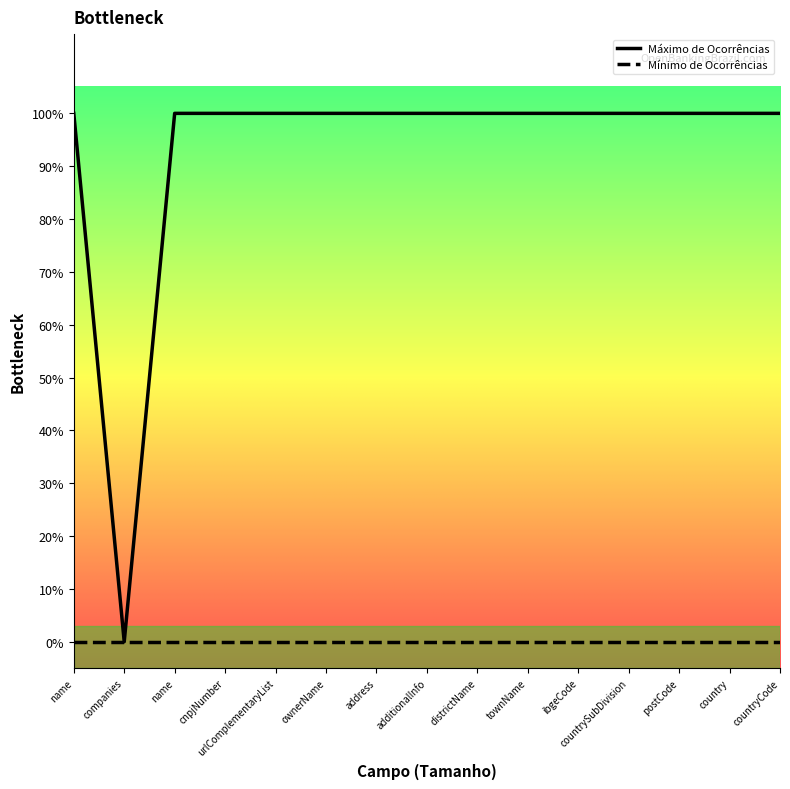

What are all the series names shown in the legend?

Máximo de Ocorrências, Mínimo de Ocorrências